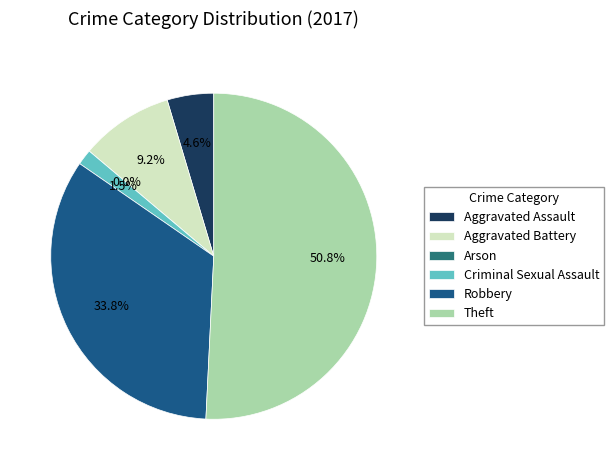

Which category has the biggest portion of the pie?

Theft